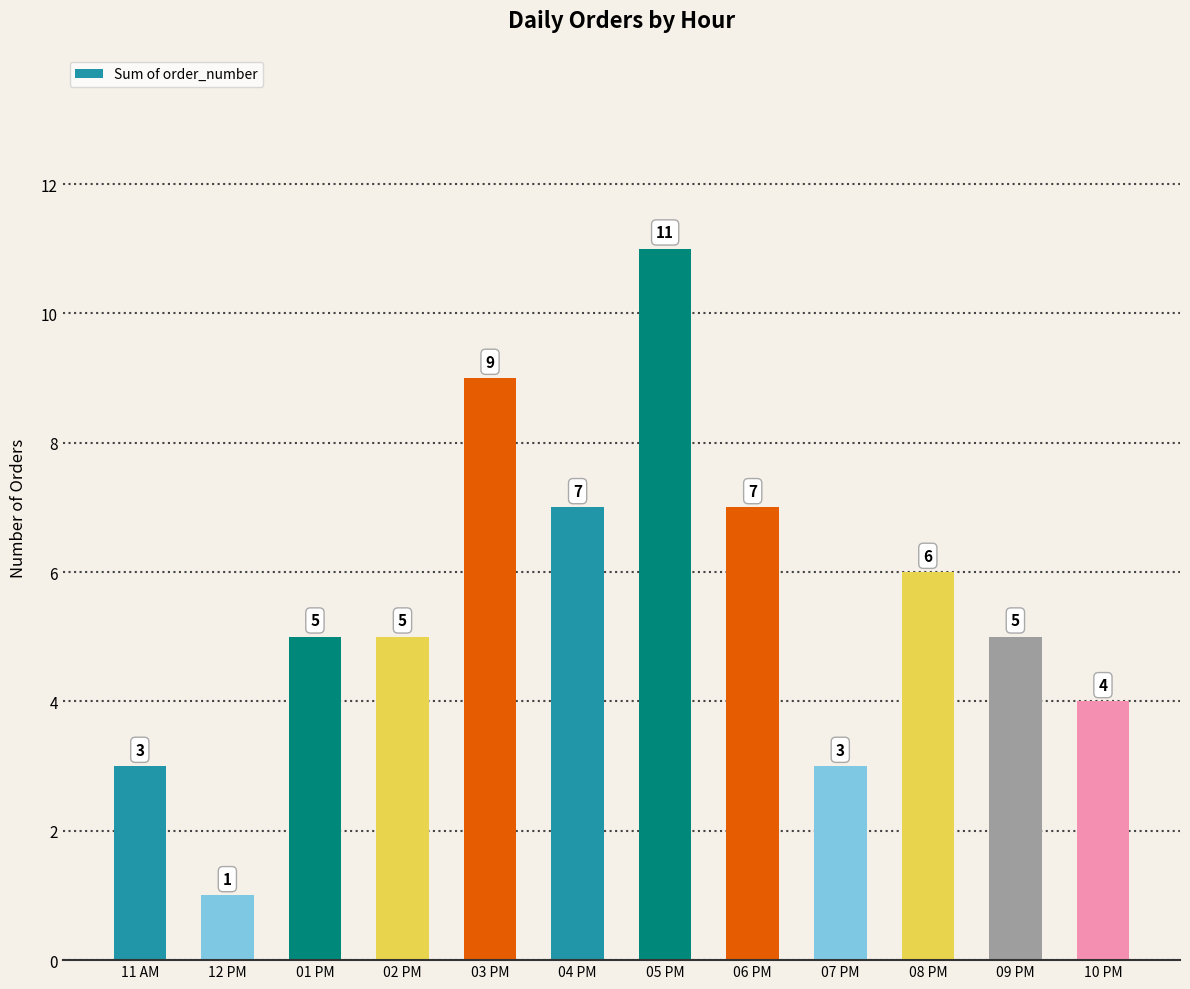

What is the label of the 2nd bar from the right?

09 PM